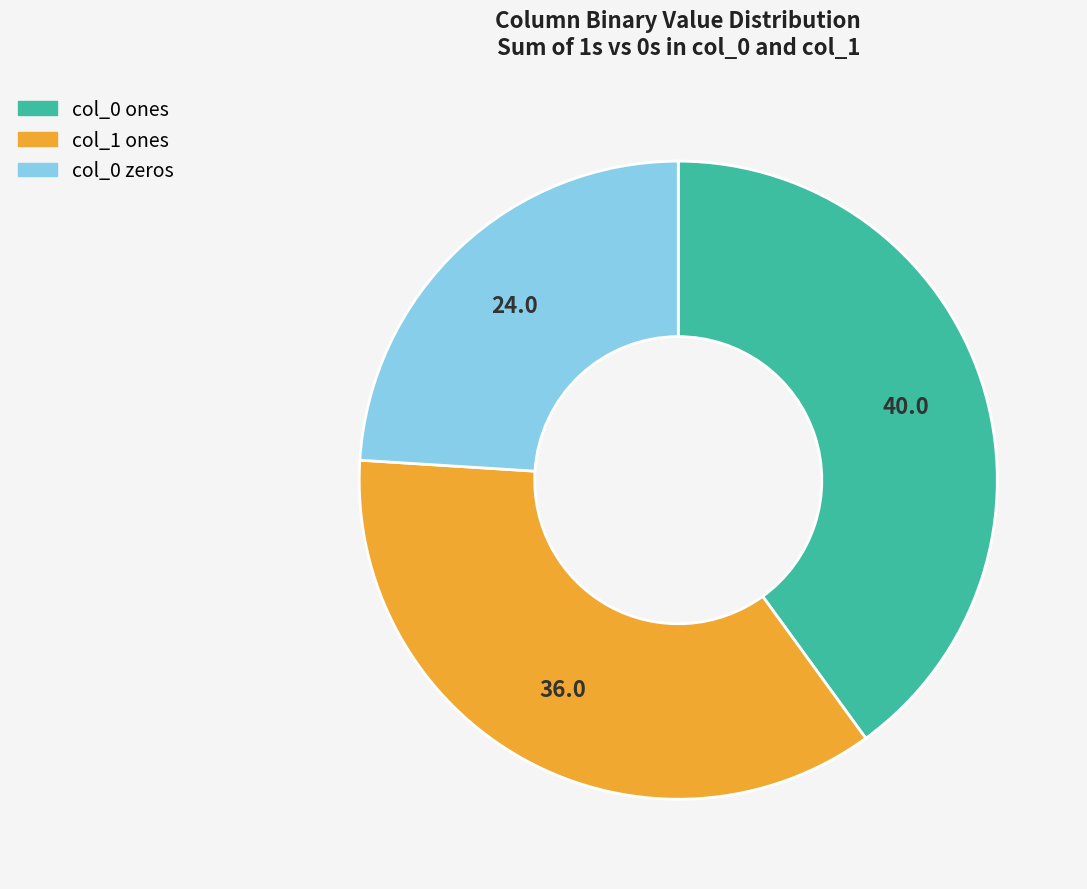

Does any single category account for the majority?

No